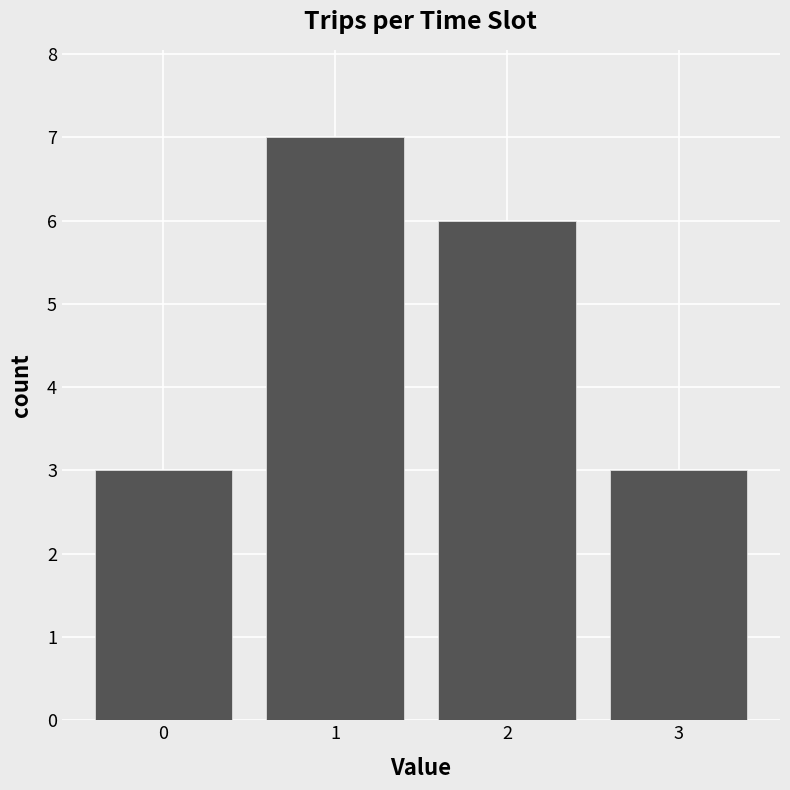

Reading right to left, what are all the values shown in this chart?

3	6	7	3